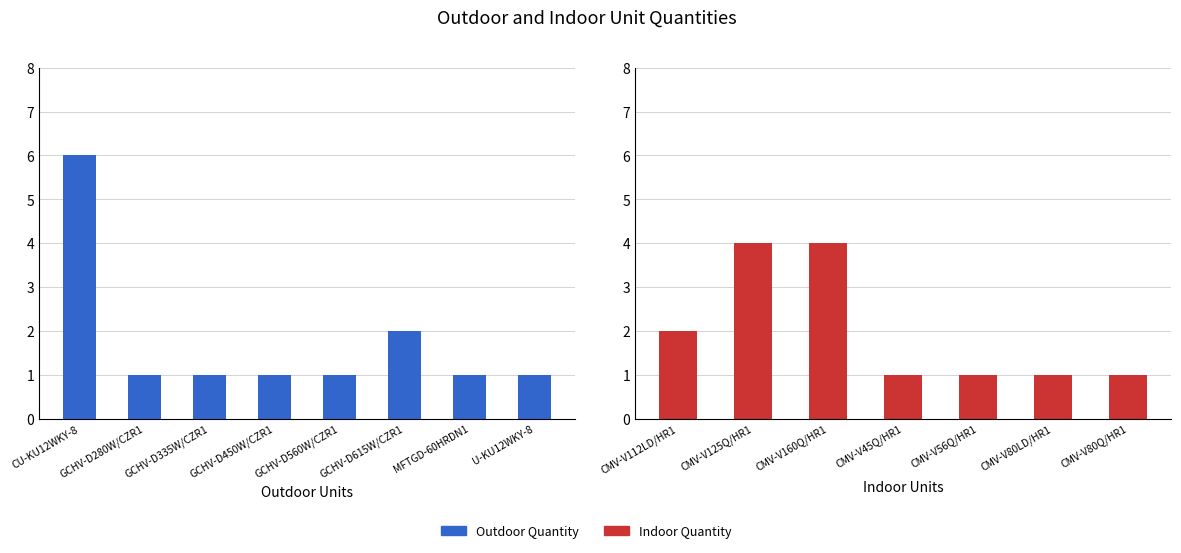

What is the label of the 8th bar from the right?

CU-KU12WKY-8